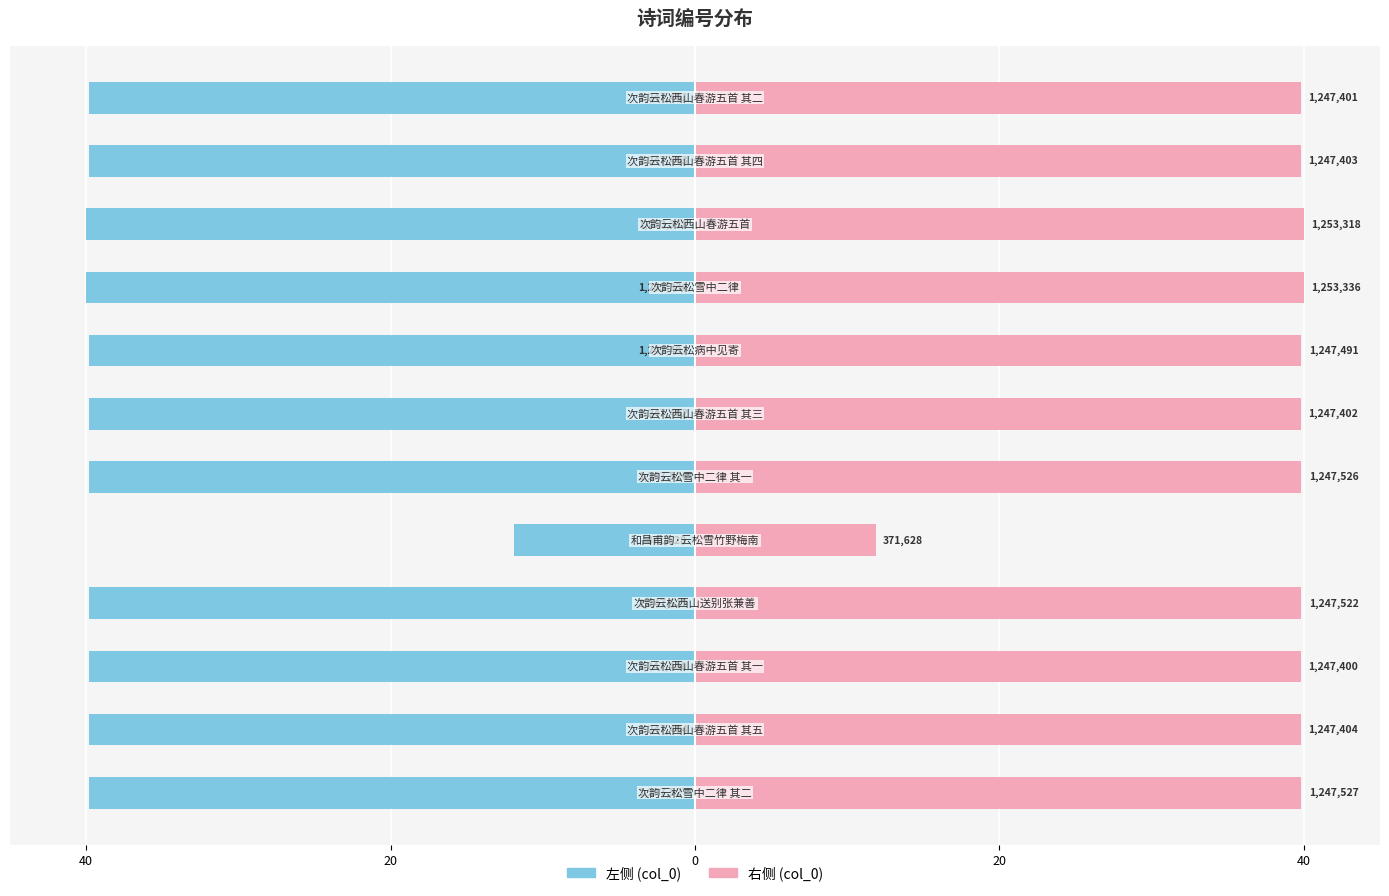

What is the difference between the highest and lowest values at 20?

79.6